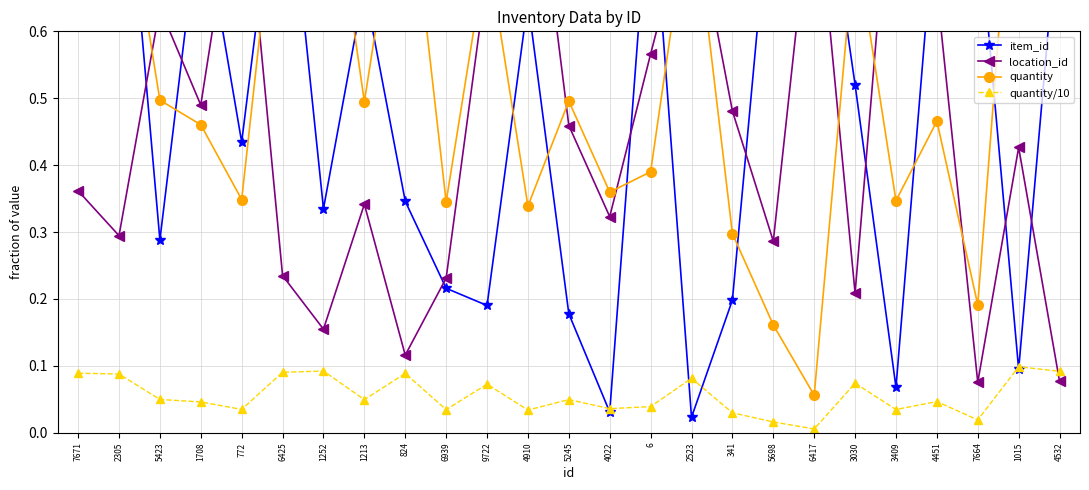

What is the spread (max minus min) of values at 5245?

0.4